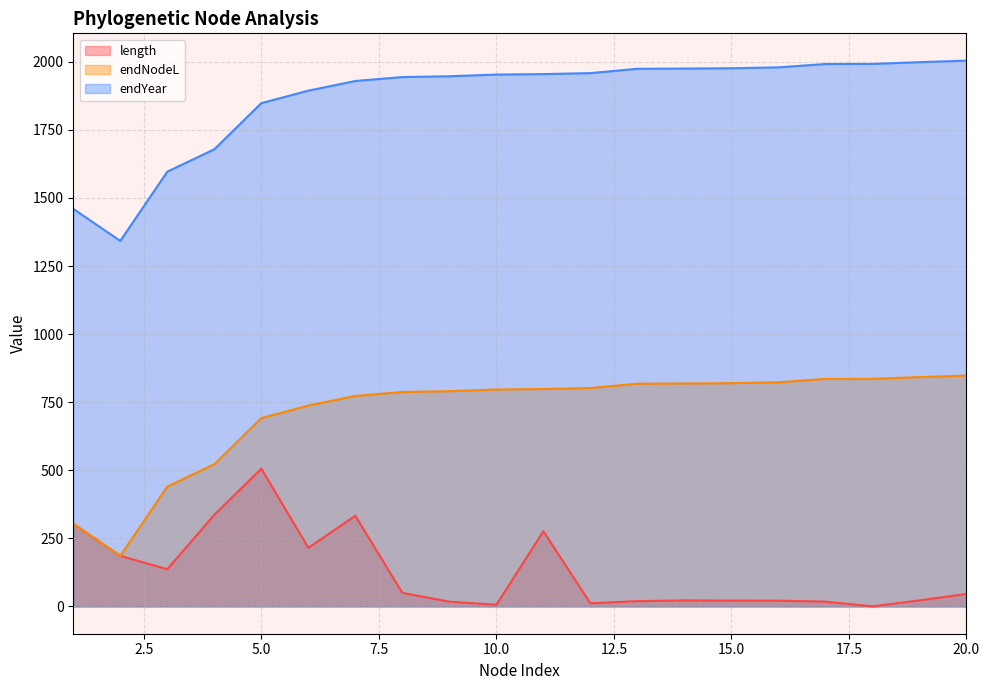

True or false: endNodeL has a value of 787.5 at 8.

True